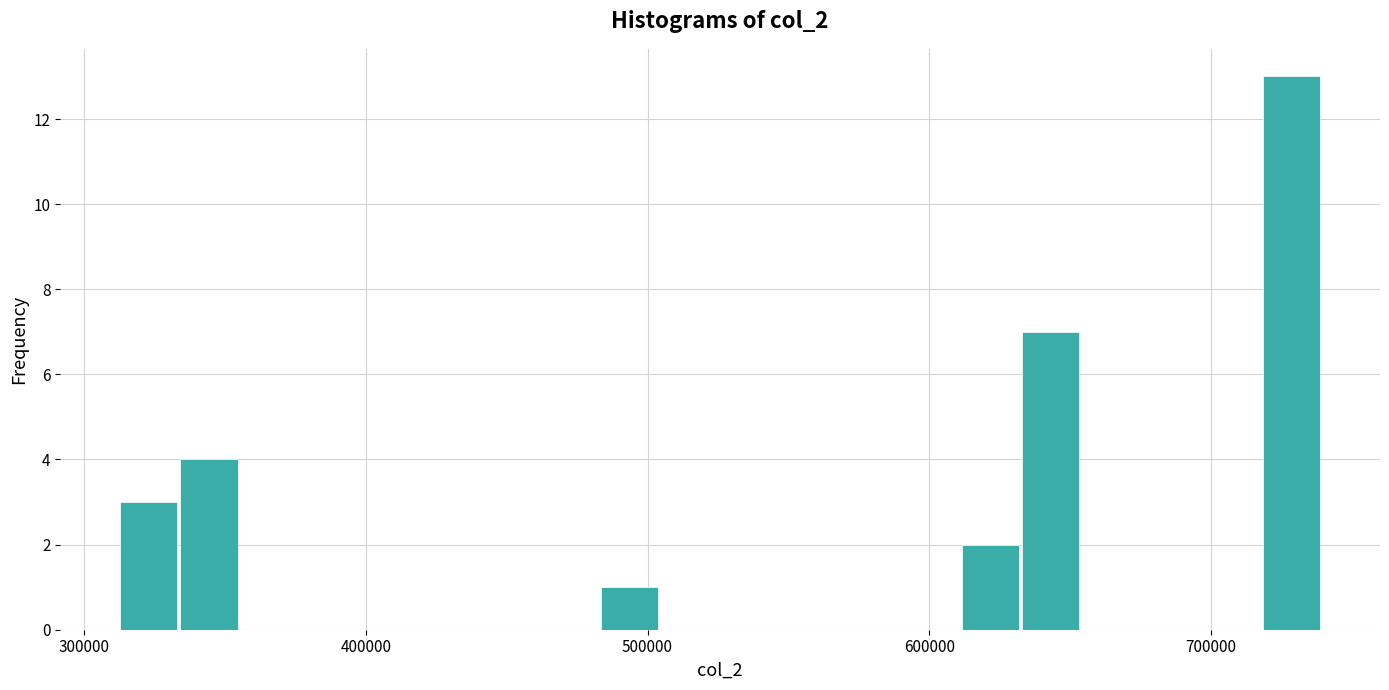

Around what value on the x-axis is the tallest bar? Give the approximate position of its centre, as read against the axis.

730000